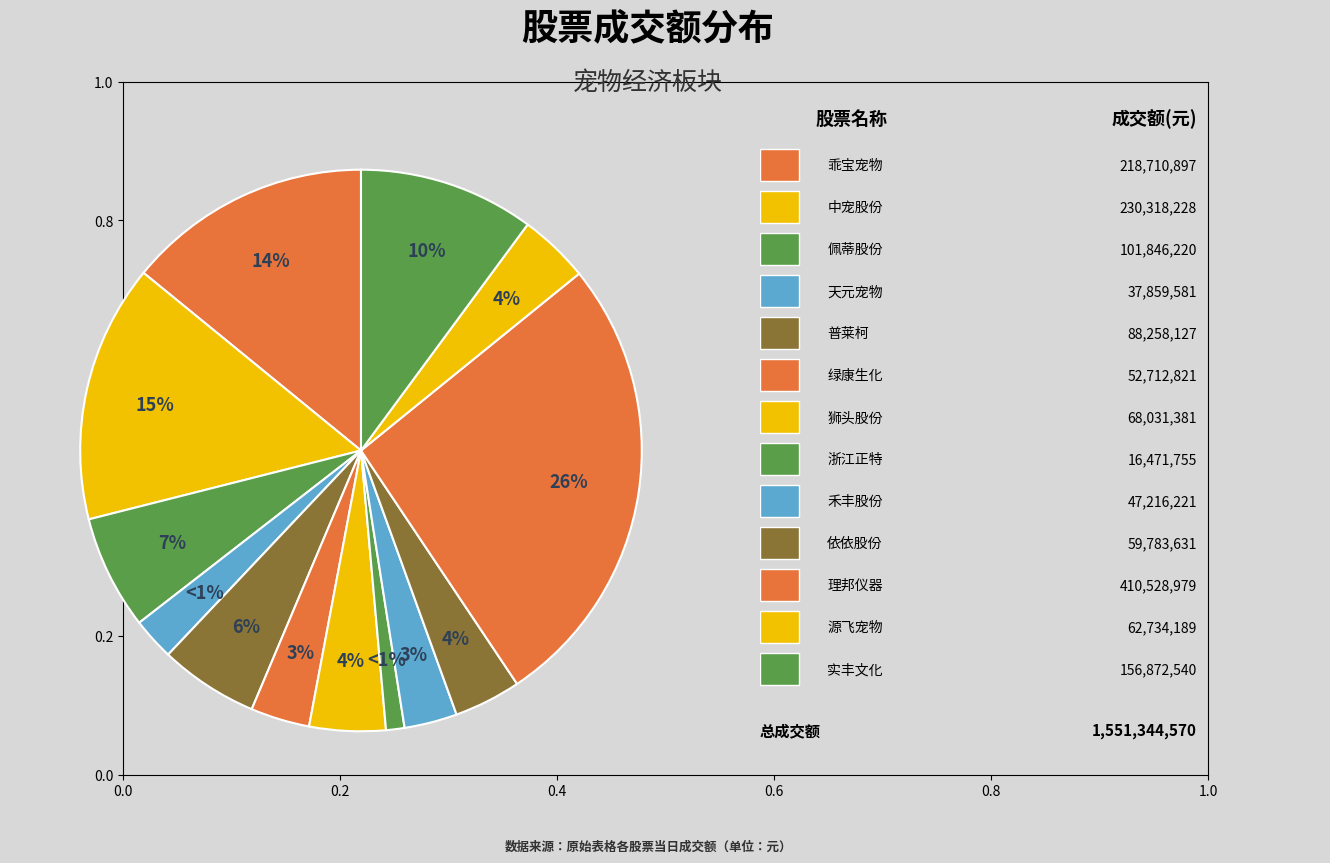

Is it true that 绿康生化 is 16% of the pie?

False